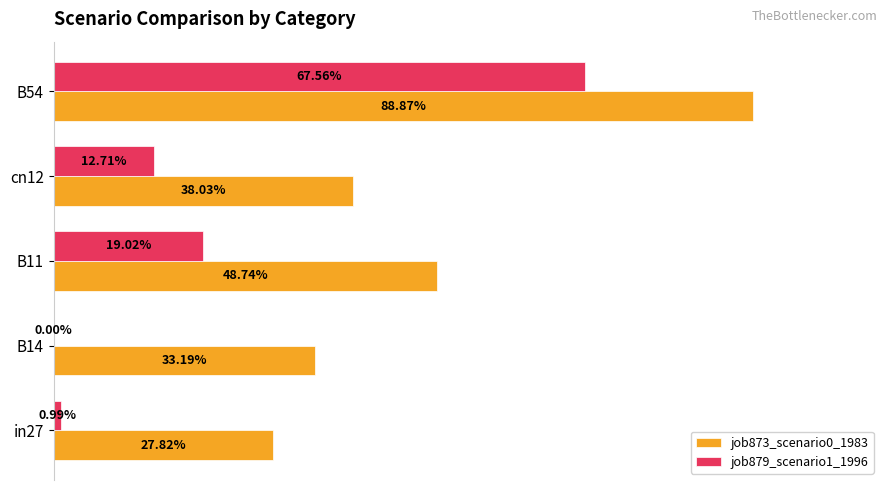

At how many categories does at least one series exceed 0?

5